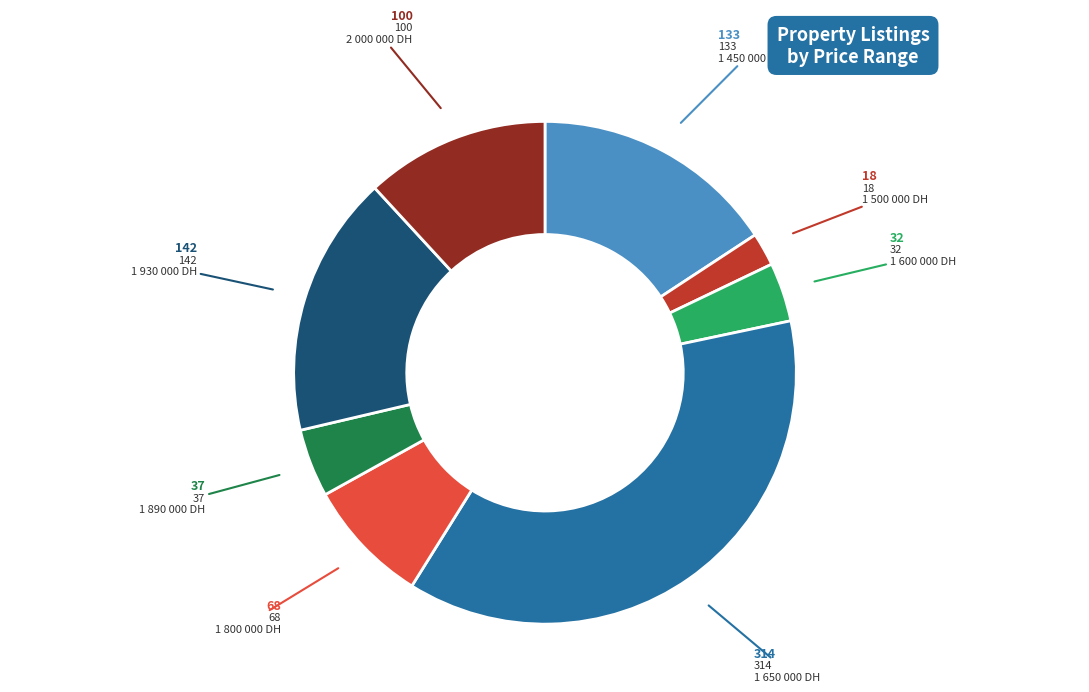

Which category has the smallest portion of the pie?

1 500 000 DH